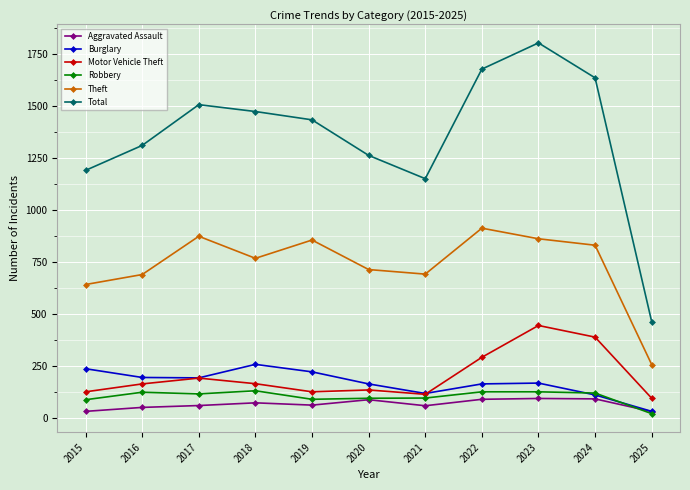

What is the greatest value displayed?

1803